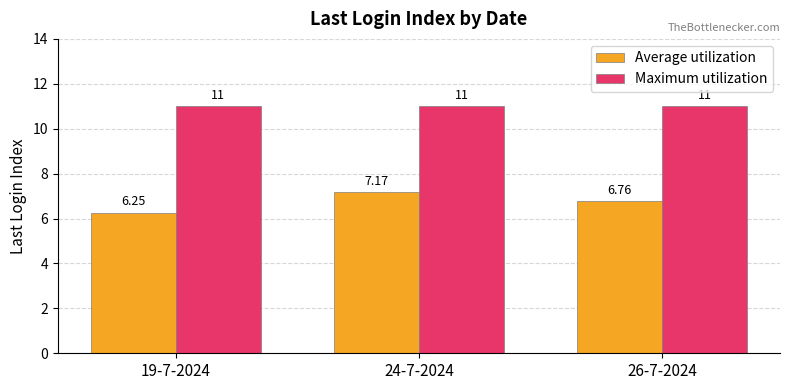

At how many categories does at least one series exceed 6?

3